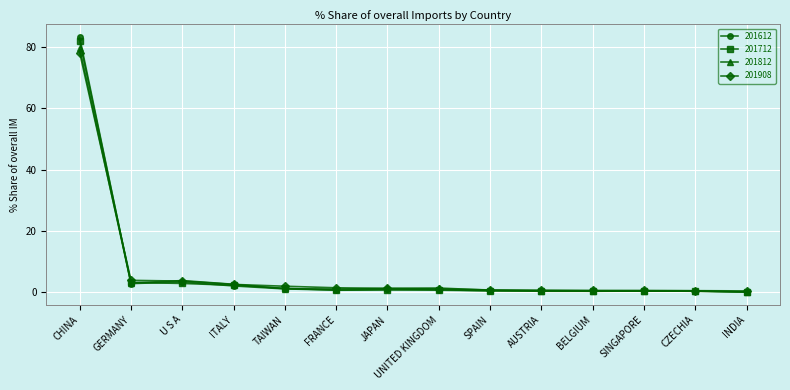

Is it true that 201908 equals 2.5 at ITALY?

True